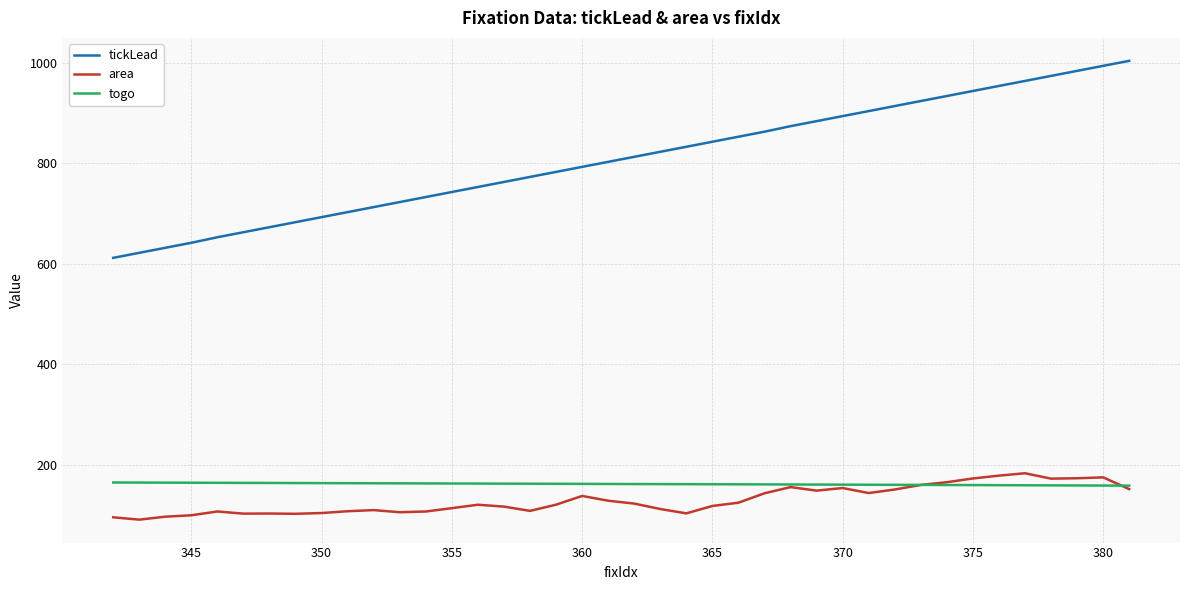

What is the minimum value shown in the chart?

90.8